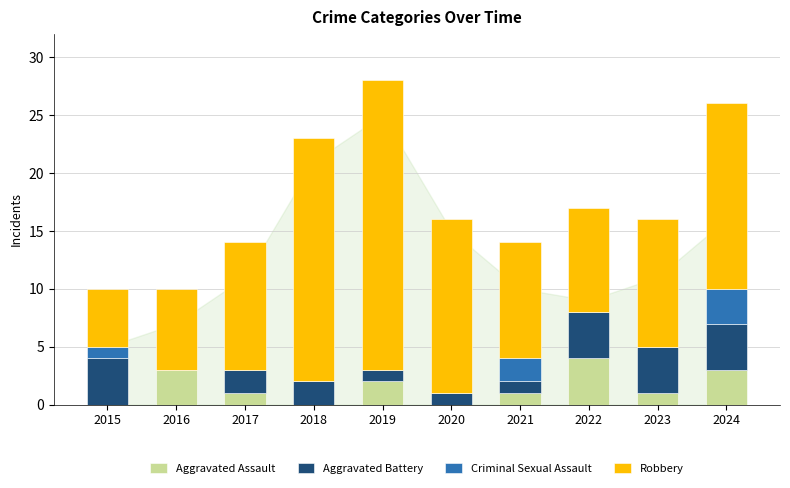

Is it true that Aggravated Assault equals 0 at 2017?

False